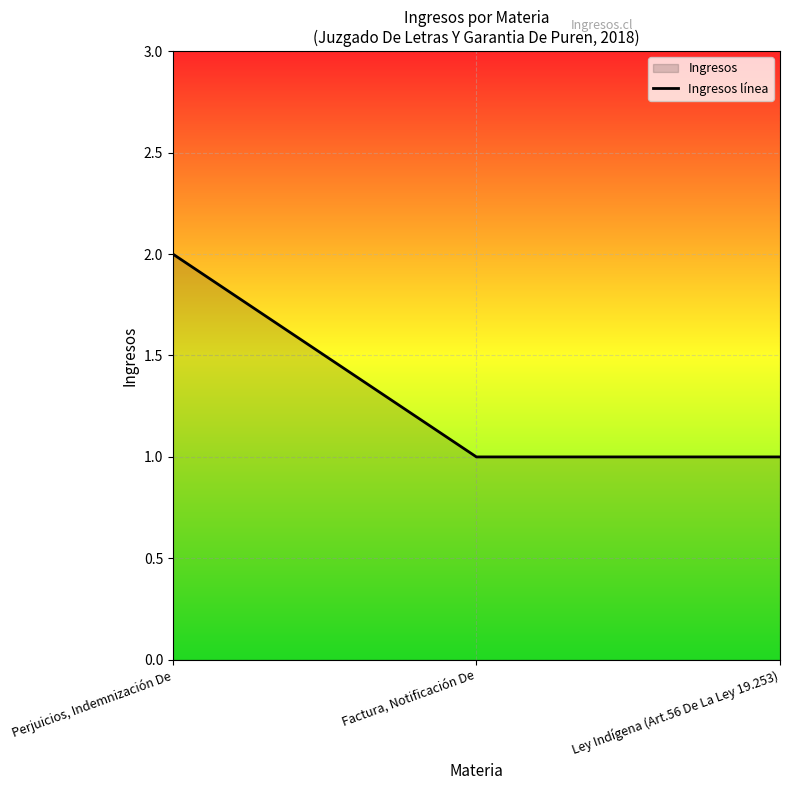

What value does the data have at Ley Indígena (Art.56 De La Ley 19.253)?

1